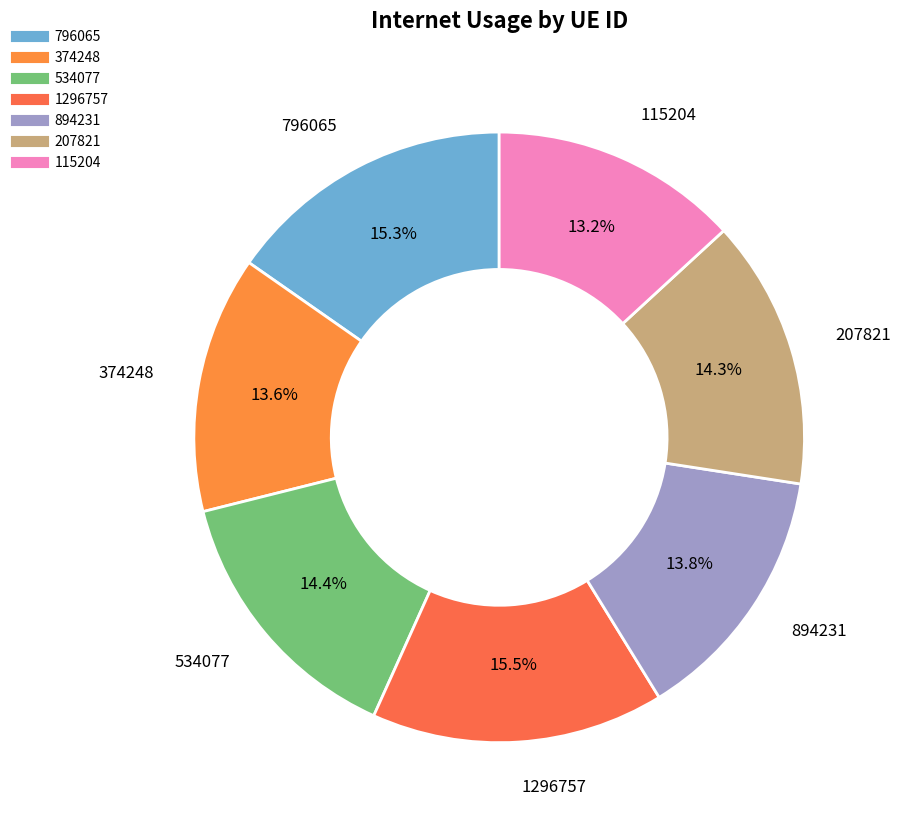

Is there any slice that represents more than half of the pie?

No